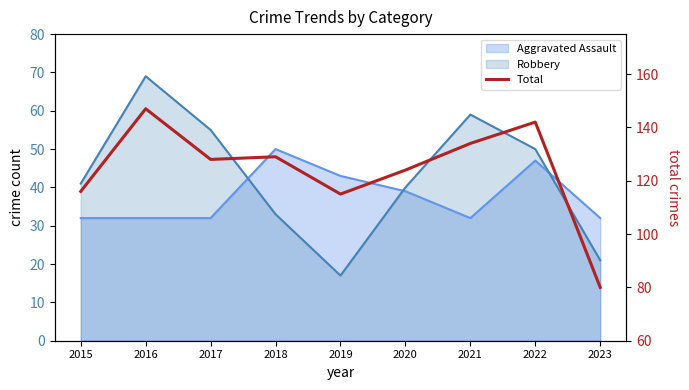

Reading right to left, transcribe all the data shown in this chart.

80	142	134	124	115	129	128	147	116